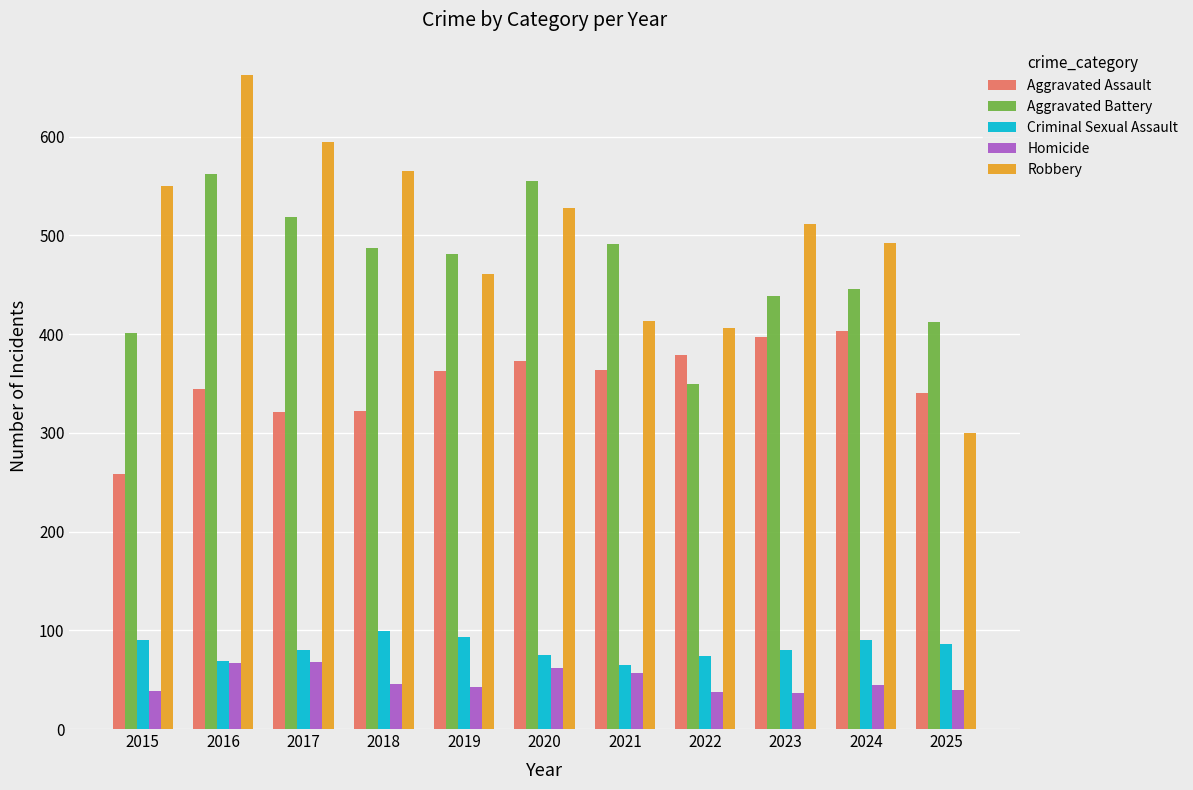

The value of Homicide at 2018 is 77. True or false?

False